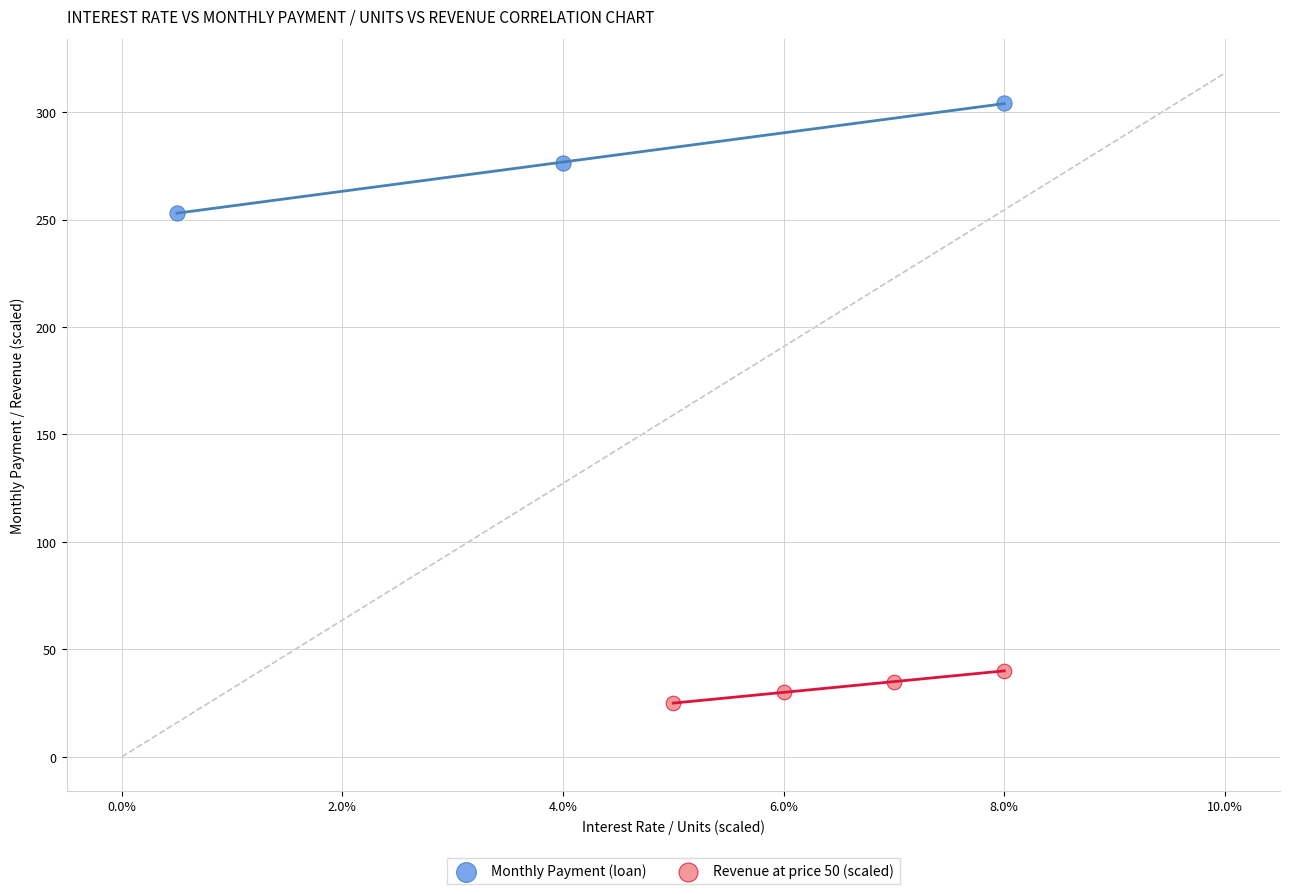

Which series contains the highest Y value?

Monthly Payment (loan)